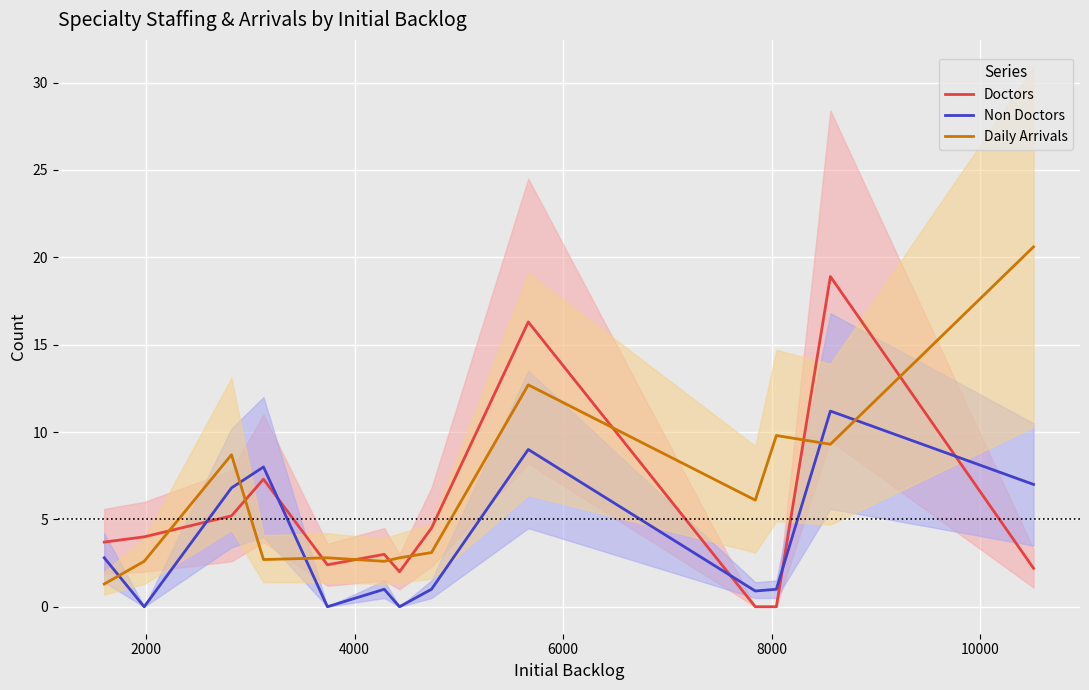

At how many categories does at least one series exceed 2?

13